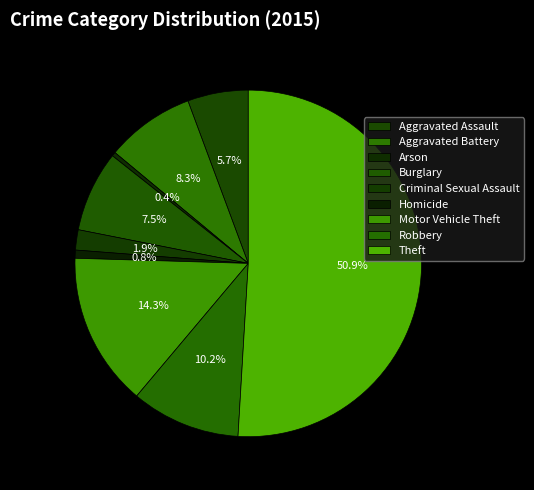

Which category accounts for the majority?

Theft